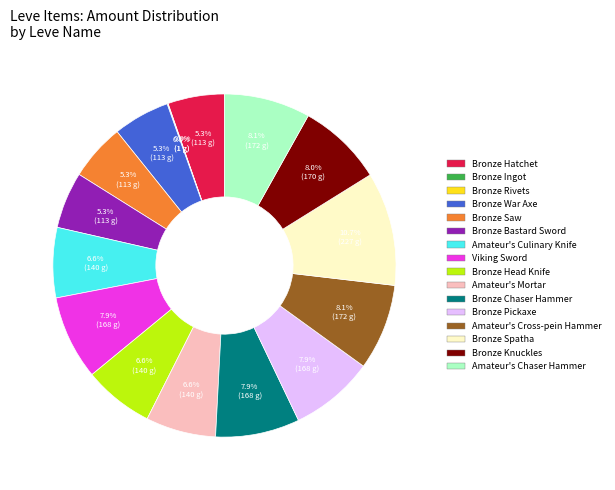

What is the largest slice in the pie chart?

Bronze Spatha